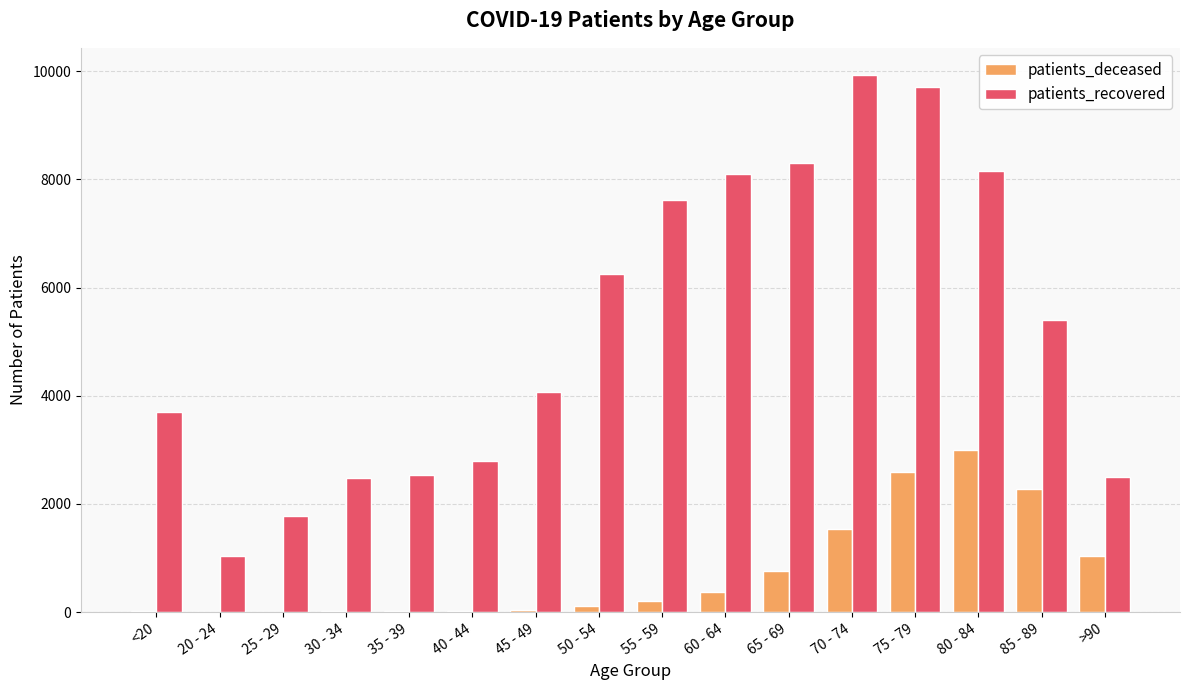

What is the sum of all patients_recovered values?

84400